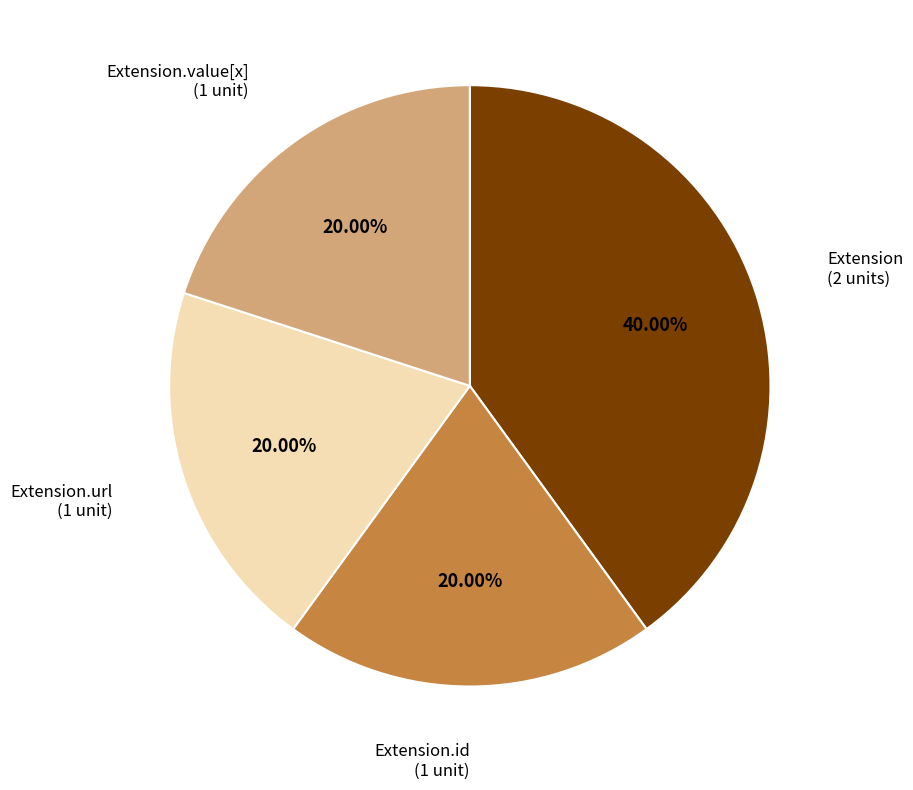

Does any single category account for the majority?

No